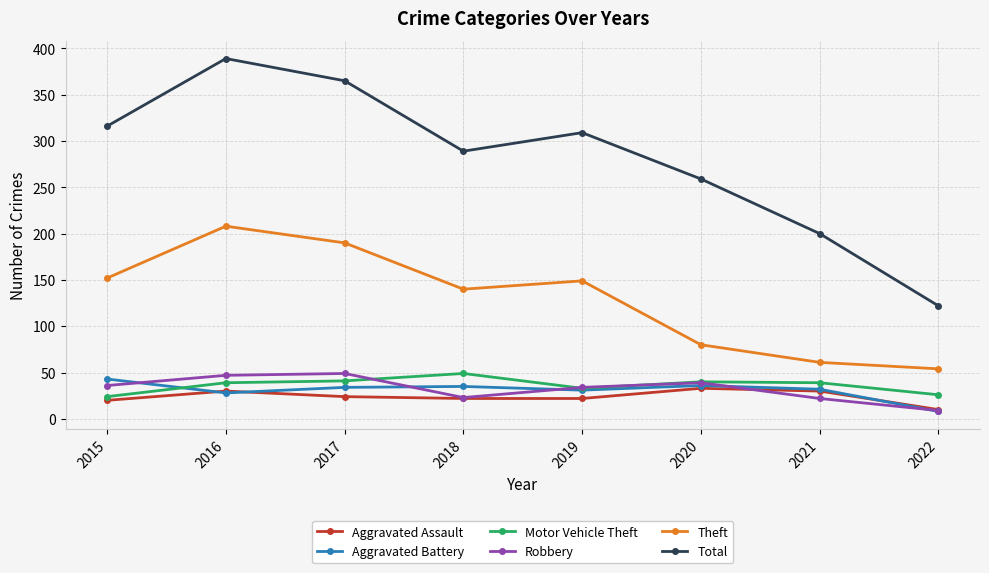

The value of Aggravated Battery at 2015 is 29. True or false?

False